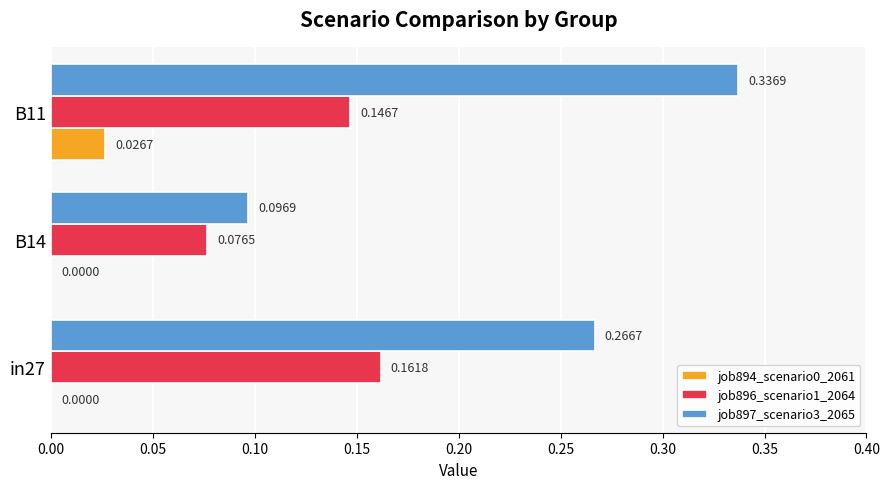

Which series has the largest total across all categories?

job897_scenario3_2065